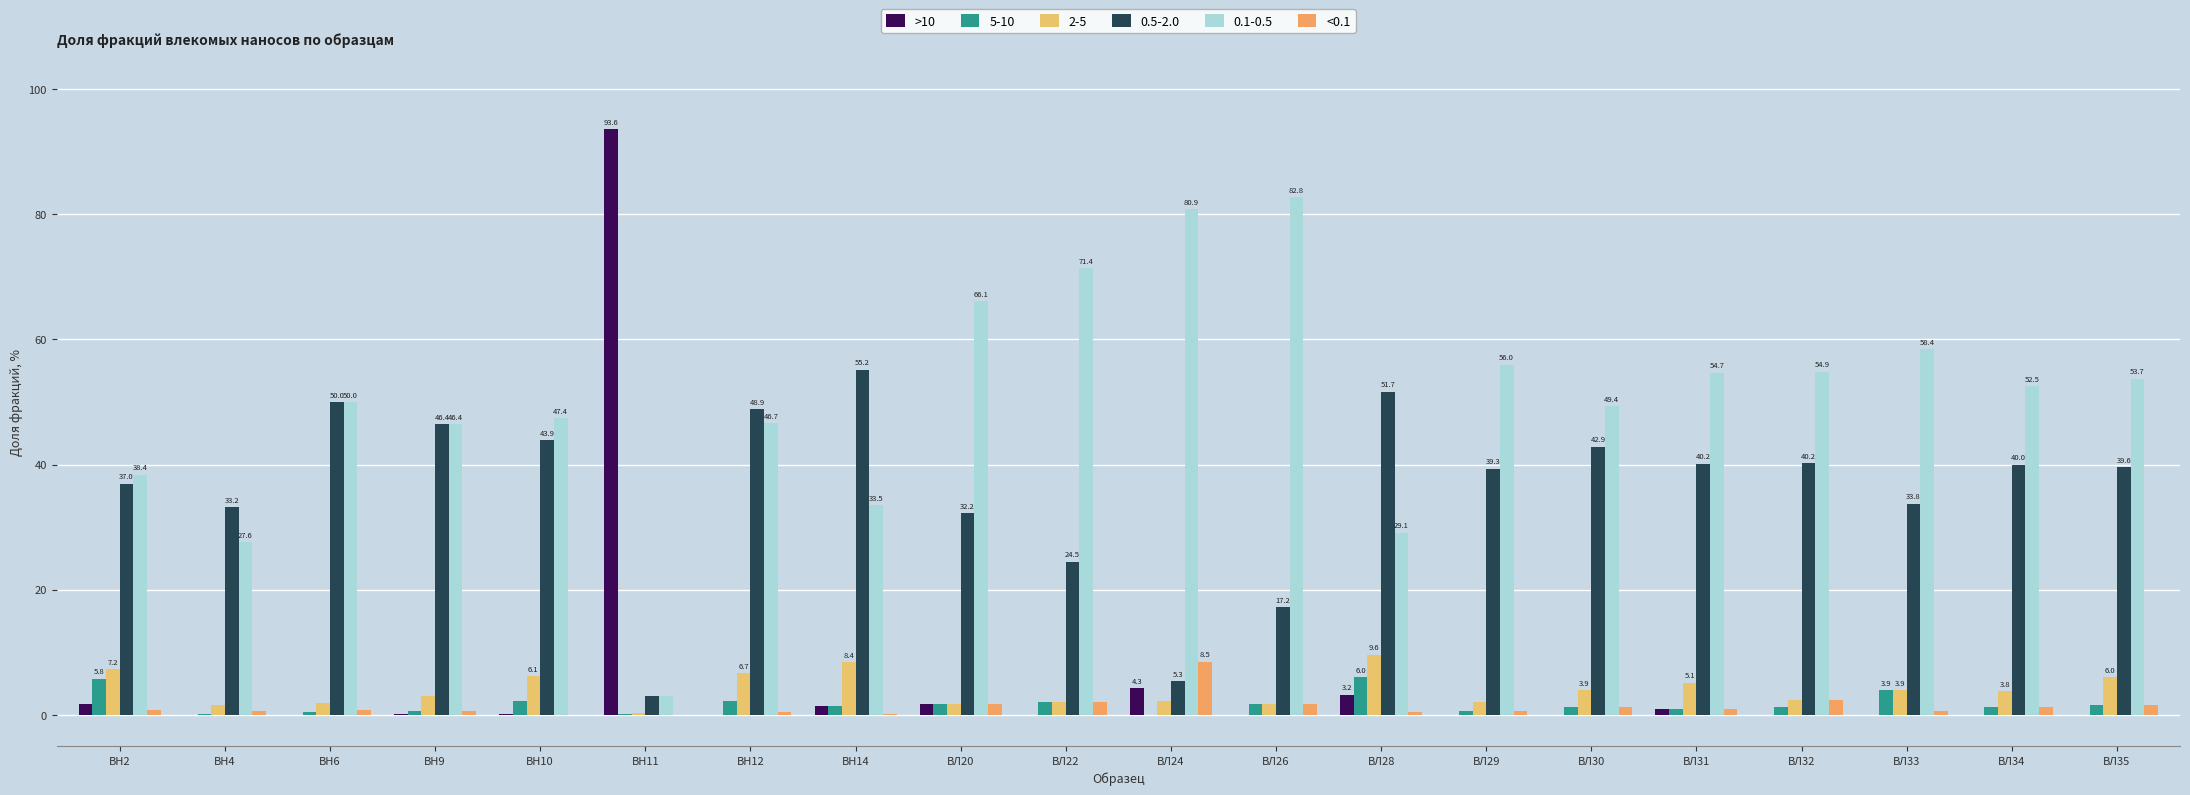

What are all the series names shown in the legend?

>10, 5-10, 2-5, 0.5-2.0, 0.1-0.5, <0.1